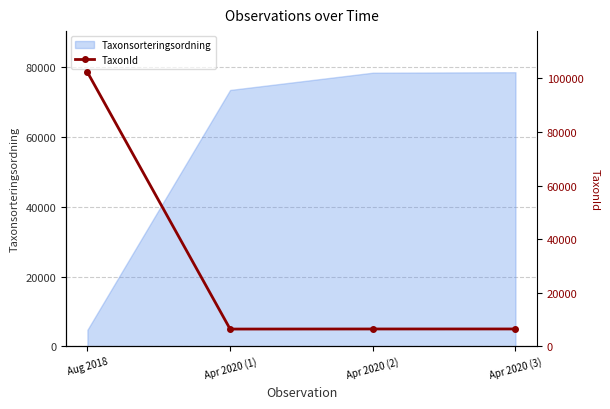

Between Apr 2020 (3) and Apr 2020 (2), which is larger?

Apr 2020 (3)